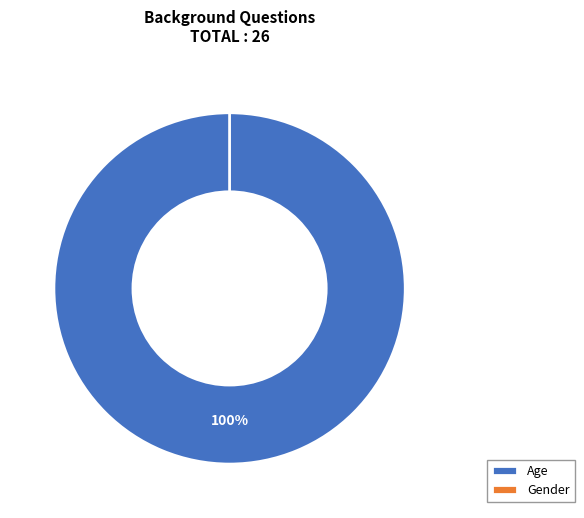

Between Age and Gender, which is larger?

Age